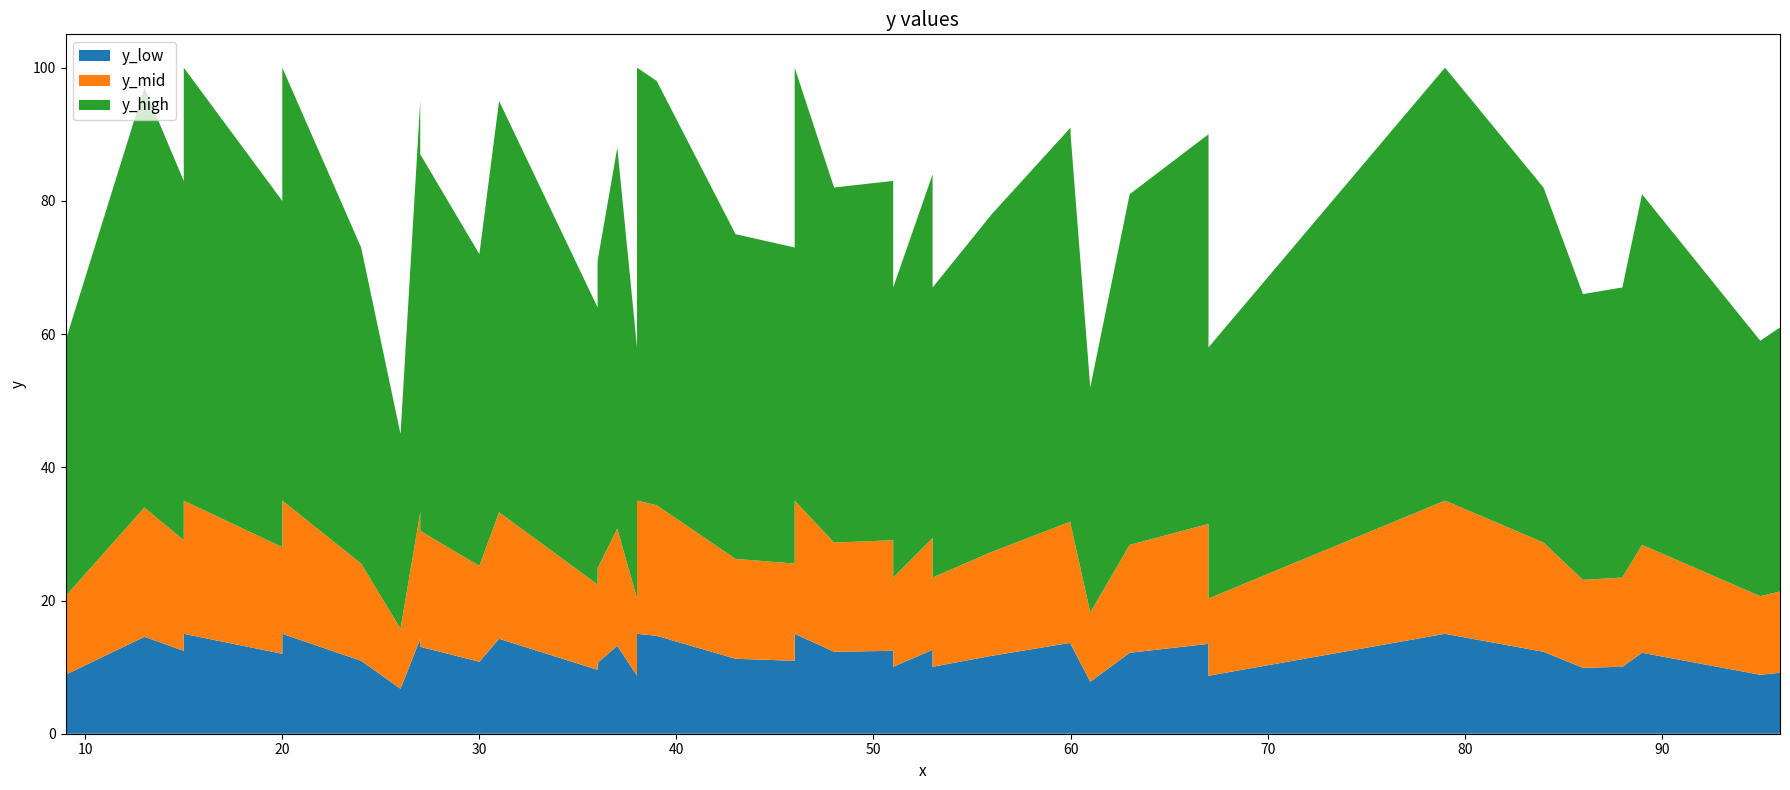

Reading left to right, extract all data points from this chart.

59	97	83	100	80	100	73	45	95	87	72	95	64	71	88	58	100	98	75	73	100	82	83	67	84	67	78	91	90	52	81	90	58	100	82	66	67	81	59	61